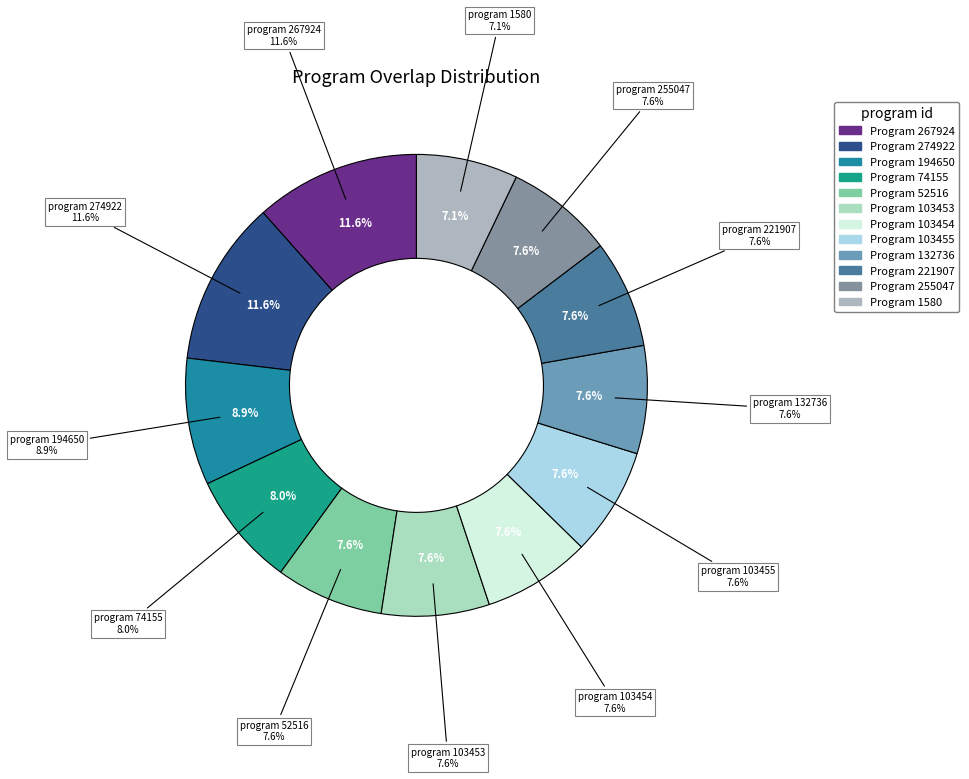

How many slices are in this pie chart?

12